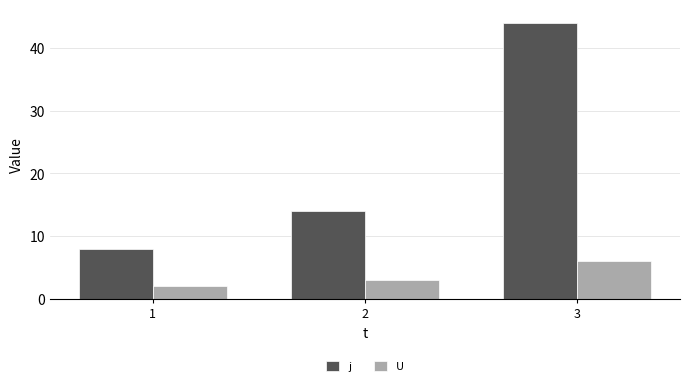

What is the approximate value of U at 1?

2